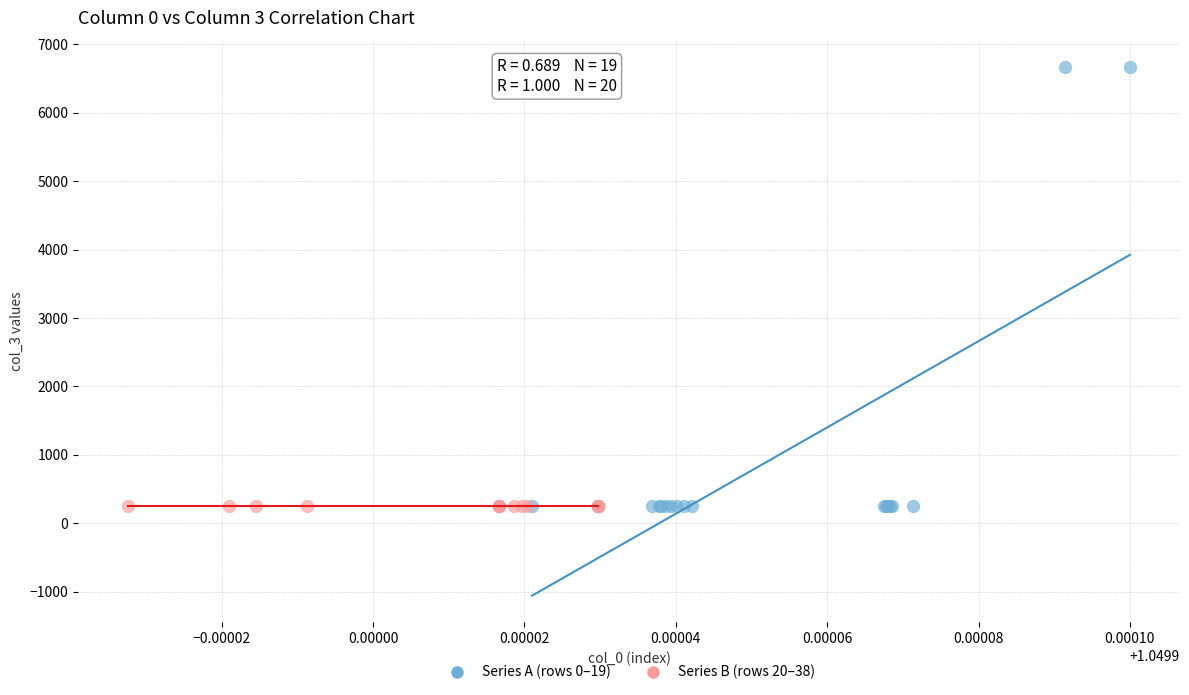

Which series has the widest spread of Y values?

Series A (rows 0–19)